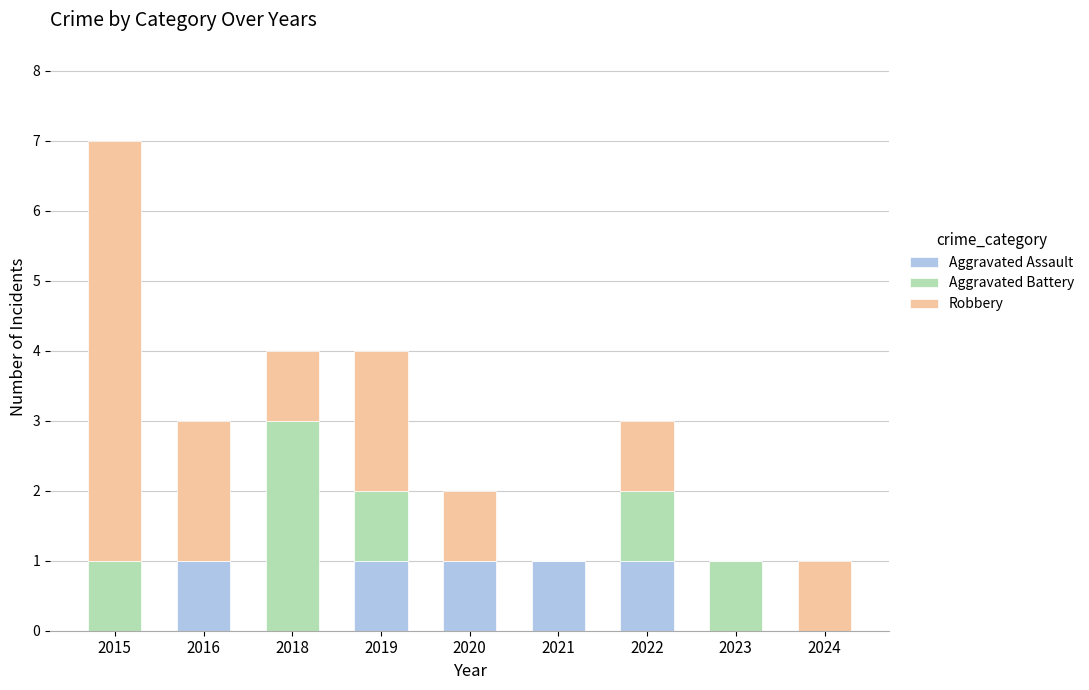

True or false: Aggravated Assault has a value of 1 at 2016.

True